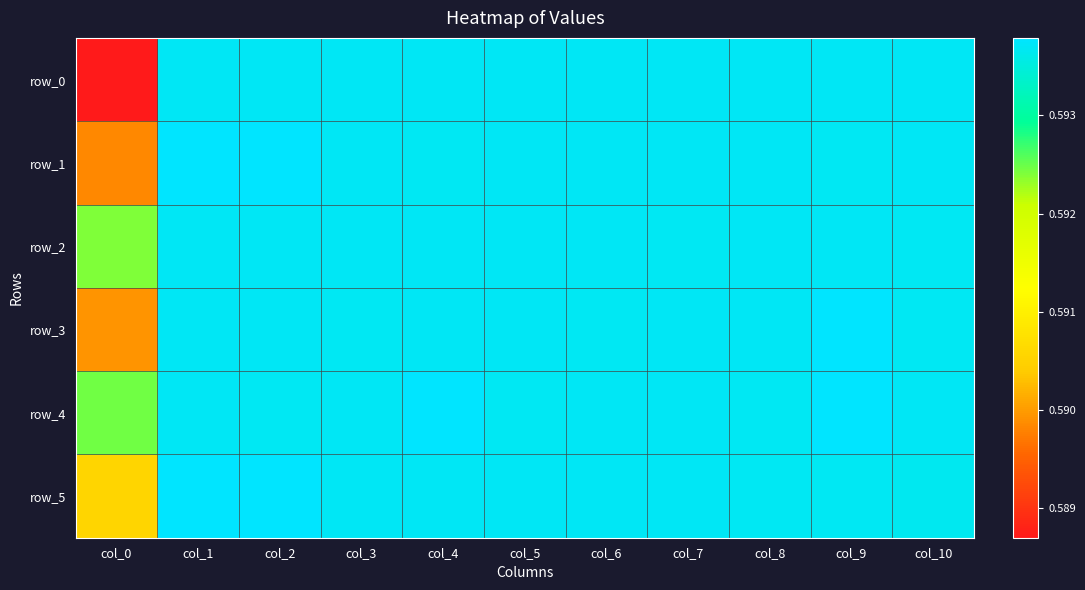

What is the highest value of the row_0 series?

0.6